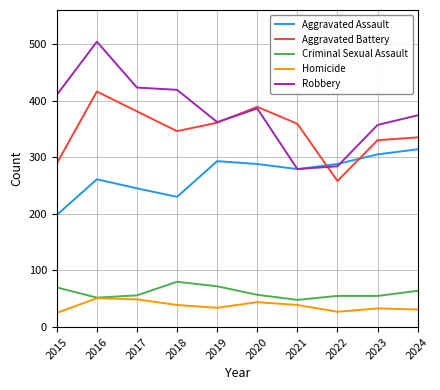

What value does the Criminal Sexual Assault series have at 2023, to the nearest 5?

55